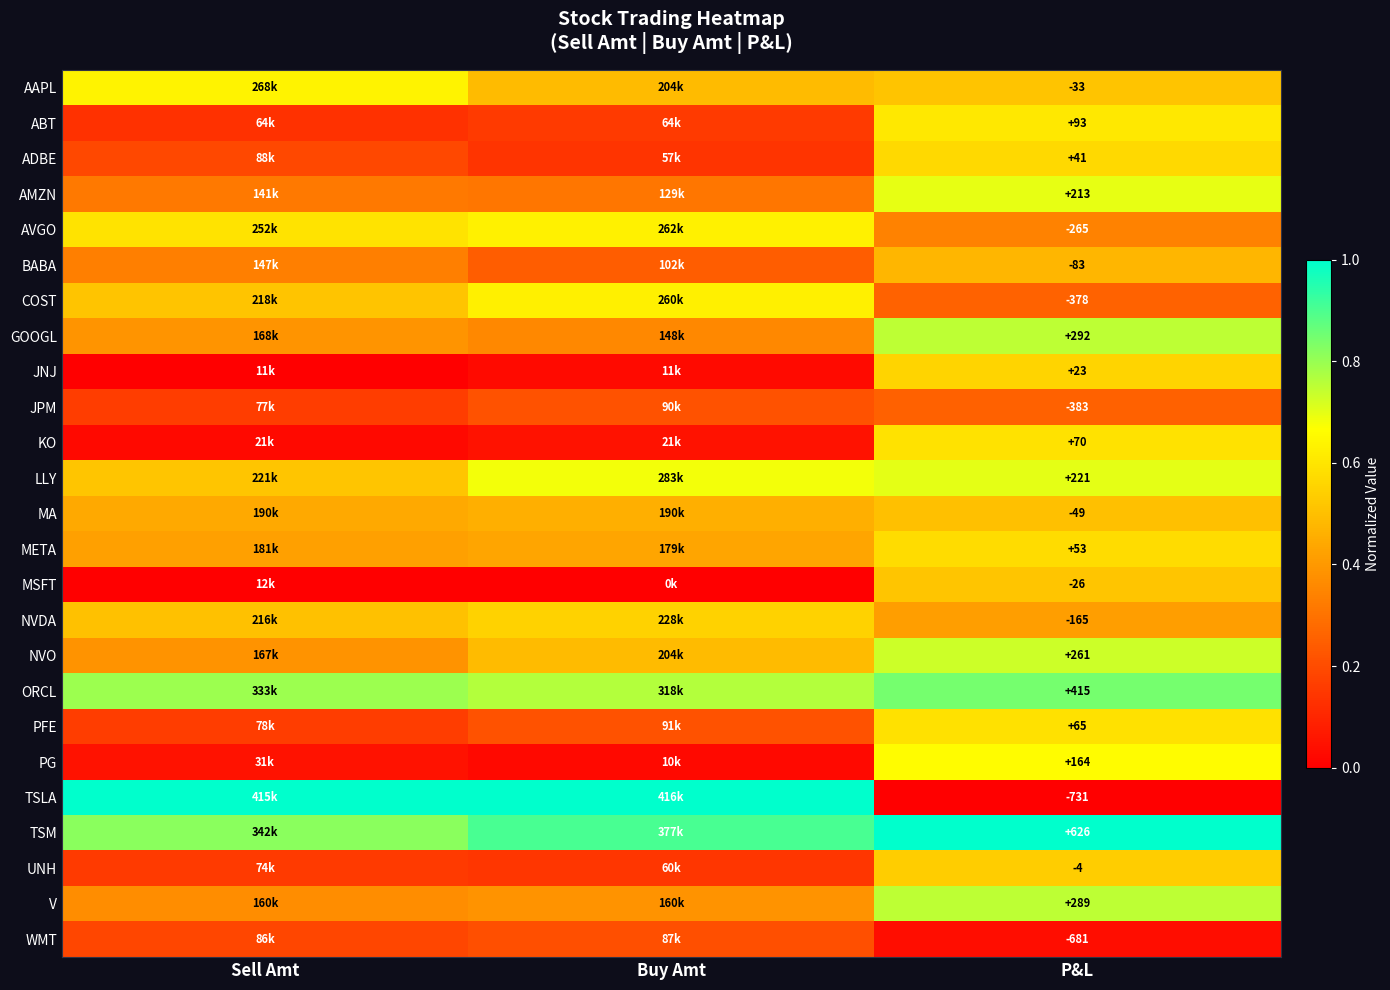

How many categories are shown in the chart?

3